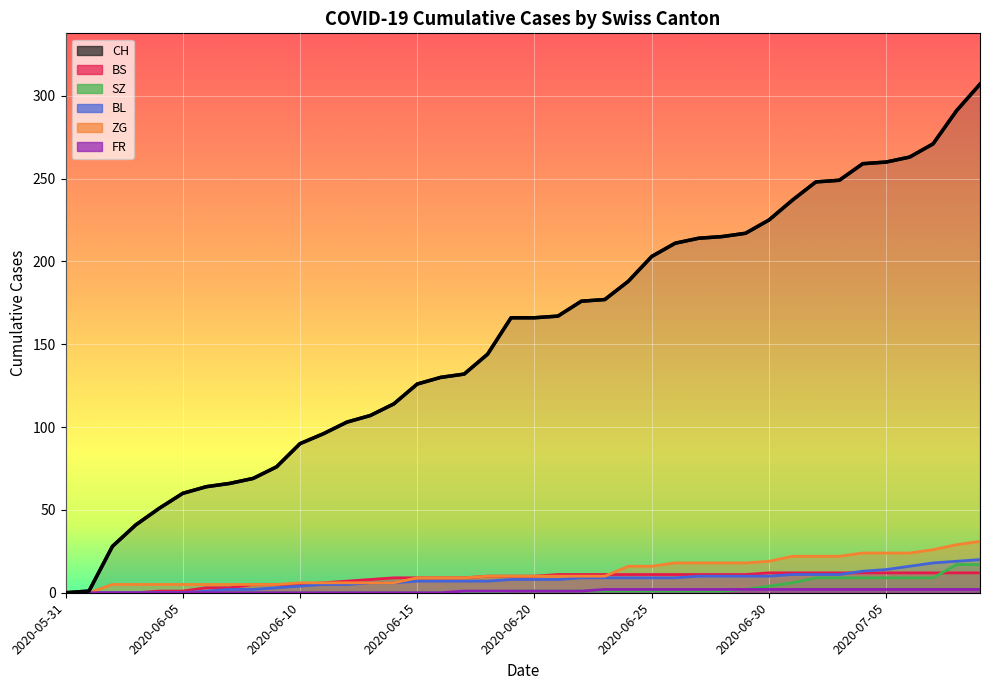

Reading left to right, transcribe all the data shown in this chart.

CH: 2020-05-31=0	2020-06-01=1	2020-06-02=28	2020-06-03=41	2020-06-04=51	2020-06-05=60	2020-06-06=64	2020-06-07=66	2020-06-08=69	2020-06-09=76	2020-06-10=90	2020-06-11=96	2020-06-12=103	2020-06-13=107	2020-06-14=114	2020-06-15=126	2020-06-16=130	2020-06-17=132	2020-06-18=144	2020-06-19=166	2020-06-20=166	2020-06-21=167	2020-06-22=176	2020-06-23=177	2020-06-24=188	2020-06-25=203	2020-06-26=211	2020-06-27=214	2020-06-28=215	2020-06-29=217	2020-06-30=225	2020-07-01=237	2020-07-02=248	2020-07-03=249	2020-07-04=259	2020-07-05=260	2020-07-06=263	2020-07-07=271	2020-07-08=291	2020-07-09=307
BS: 2020-05-31=0	2020-06-01=0	2020-06-02=0	2020-06-03=0	2020-06-04=1	2020-06-05=1	2020-06-06=3	2020-06-07=3	2020-06-08=5	2020-06-09=5	2020-06-10=5	2020-06-11=6	2020-06-12=7	2020-06-13=8	2020-06-14=9	2020-06-15=9	2020-06-16=9	2020-06-17=9	2020-06-18=10	2020-06-19=10	2020-06-20=10	2020-06-21=11	2020-06-22=11	2020-06-23=11	2020-06-24=11	2020-06-25=11	2020-06-26=11	2020-06-27=11	2020-06-28=11	2020-06-29=11	2020-06-30=12	2020-07-01=12	2020-07-02=12	2020-07-03=12	2020-07-04=12	2020-07-05=12	2020-07-06=12	2020-07-07=12	2020-07-08=12	2020-07-09=12
SZ: 2020-05-31=0	2020-06-01=0	2020-06-02=0	2020-06-03=0	2020-06-04=0	2020-06-05=0	2020-06-06=0	2020-06-07=0	2020-06-08=0	2020-06-09=0	2020-06-10=0	2020-06-11=0	2020-06-12=0	2020-06-13=0	2020-06-14=0	2020-06-15=0	2020-06-16=0	2020-06-17=0	2020-06-18=0	2020-06-19=1	2020-06-20=1	2020-06-21=1	2020-06-22=1	2020-06-23=1	2020-06-24=1	2020-06-25=1	2020-06-26=1	2020-06-27=1	2020-06-28=1	2020-06-29=2	2020-06-30=4	2020-07-01=6	2020-07-02=9	2020-07-03=9	2020-07-04=9	2020-07-05=9	2020-07-06=9	2020-07-07=9	2020-07-08=17	2020-07-09=17
BL: 2020-05-31=0	2020-06-01=0	2020-06-02=0	2020-06-03=0	2020-06-04=0	2020-06-05=0	2020-06-06=1	2020-06-07=2	2020-06-08=2	2020-06-09=3	2020-06-10=4	2020-06-11=5	2020-06-12=5	2020-06-13=6	2020-06-14=6	2020-06-15=7	2020-06-16=7	2020-06-17=7	2020-06-18=7	2020-06-19=8	2020-06-20=8	2020-06-21=8	2020-06-22=9	2020-06-23=9	2020-06-24=9	2020-06-25=9	2020-06-26=9	2020-06-27=10	2020-06-28=10	2020-06-29=10	2020-06-30=10	2020-07-01=11	2020-07-02=11	2020-07-03=11	2020-07-04=13	2020-07-05=14	2020-07-06=16	2020-07-07=18	2020-07-08=19	2020-07-09=20
ZG: 2020-05-31=0	2020-06-01=0	2020-06-02=5	2020-06-03=5	2020-06-04=5	2020-06-05=5	2020-06-06=5	2020-06-07=5	2020-06-08=5	2020-06-09=5	2020-06-10=6	2020-06-11=6	2020-06-12=6	2020-06-13=6	2020-06-14=6	2020-06-15=9	2020-06-16=9	2020-06-17=9	2020-06-18=10	2020-06-19=10	2020-06-20=10	2020-06-21=10	2020-06-22=10	2020-06-23=10	2020-06-24=16	2020-06-25=16	2020-06-26=18	2020-06-27=18	2020-06-28=18	2020-06-29=18	2020-06-30=19	2020-07-01=22	2020-07-02=22	2020-07-03=22	2020-07-04=24	2020-07-05=24	2020-07-06=24	2020-07-07=26	2020-07-08=29	2020-07-09=31
FR: 2020-05-31=0	2020-06-01=0	2020-06-02=0	2020-06-03=0	2020-06-04=0	2020-06-05=0	2020-06-06=0	2020-06-07=0	2020-06-08=0	2020-06-09=0	2020-06-10=0	2020-06-11=0	2020-06-12=0	2020-06-13=0	2020-06-14=0	2020-06-15=0	2020-06-16=0	2020-06-17=1	2020-06-18=1	2020-06-19=1	2020-06-20=1	2020-06-21=1	2020-06-22=1	2020-06-23=2	2020-06-24=2	2020-06-25=2	2020-06-26=2	2020-06-27=2	2020-06-28=2	2020-06-29=2	2020-06-30=2	2020-07-01=2	2020-07-02=2	2020-07-03=2	2020-07-04=2	2020-07-05=2	2020-07-06=2	2020-07-07=2	2020-07-08=2	2020-07-09=2